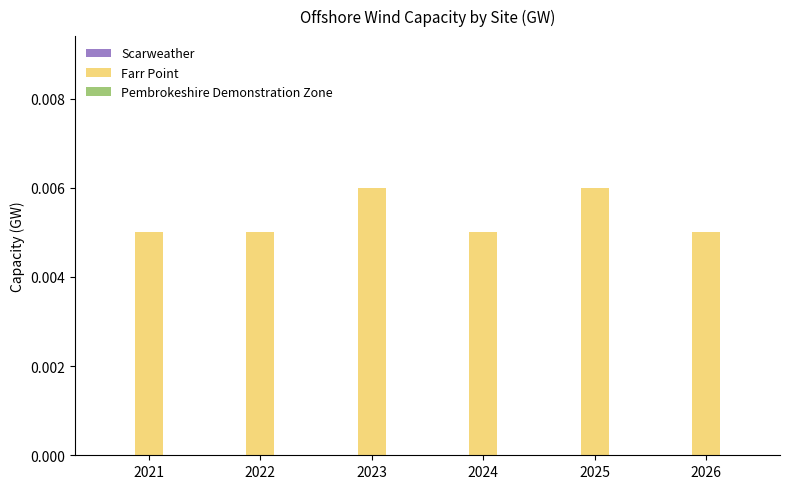

Which has a higher value, 2025 or 2022?

2025